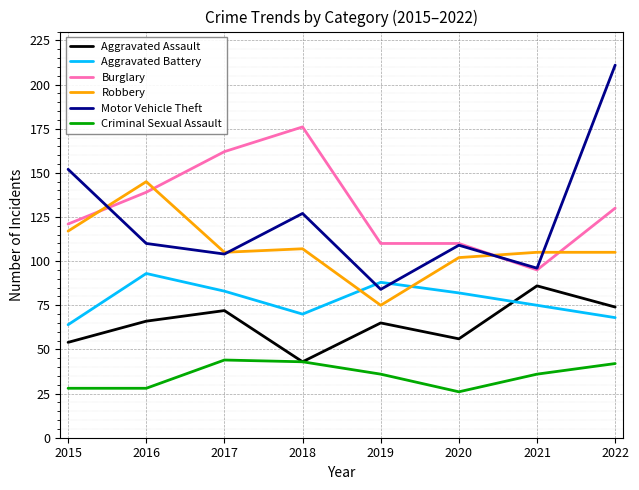

At which category is the sum across all series the highest?

2022